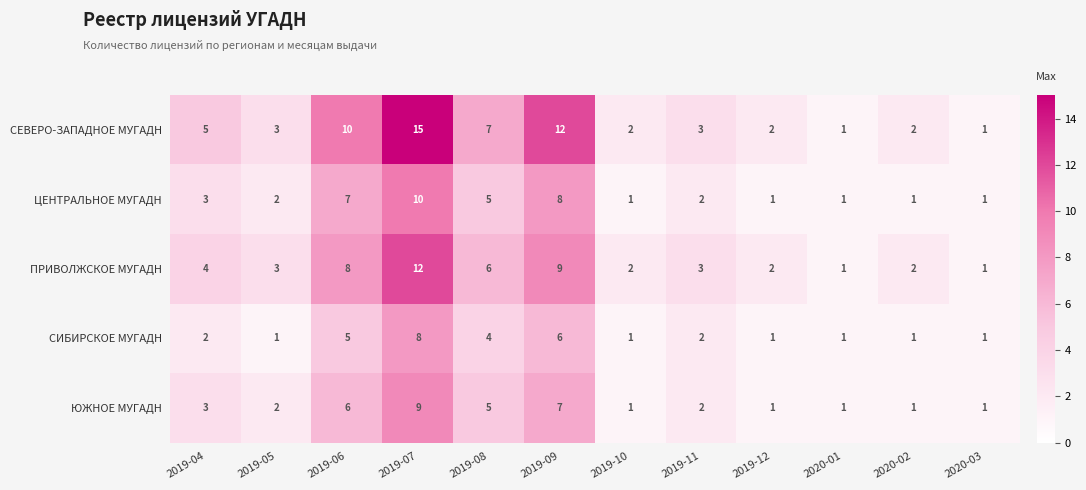

What is the average value of the ПРИВОЛЖСКОЕ МУГАДН series?

4